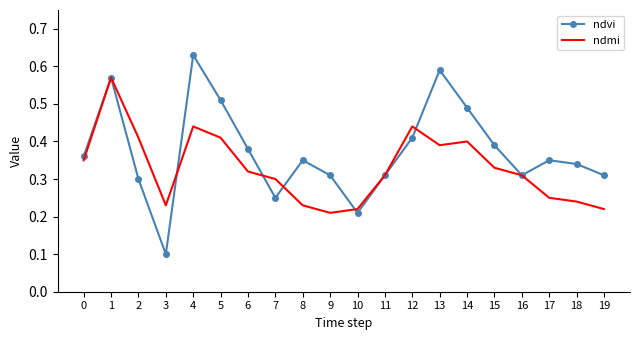

At which category does the chart reach its minimum across all series?

3